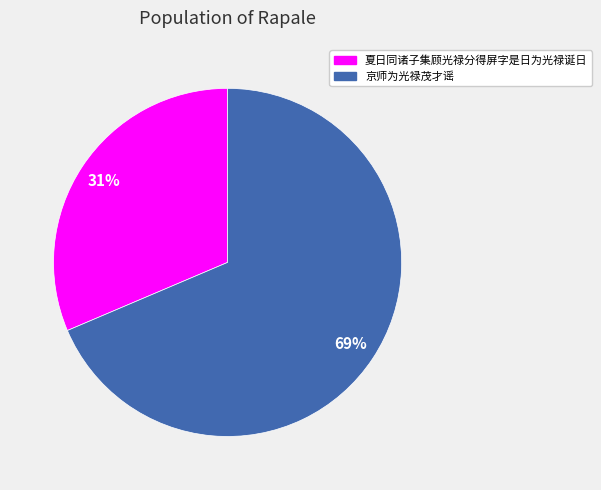

Is it true that 京师为光禄茂才谣 is 69% of the pie?

True